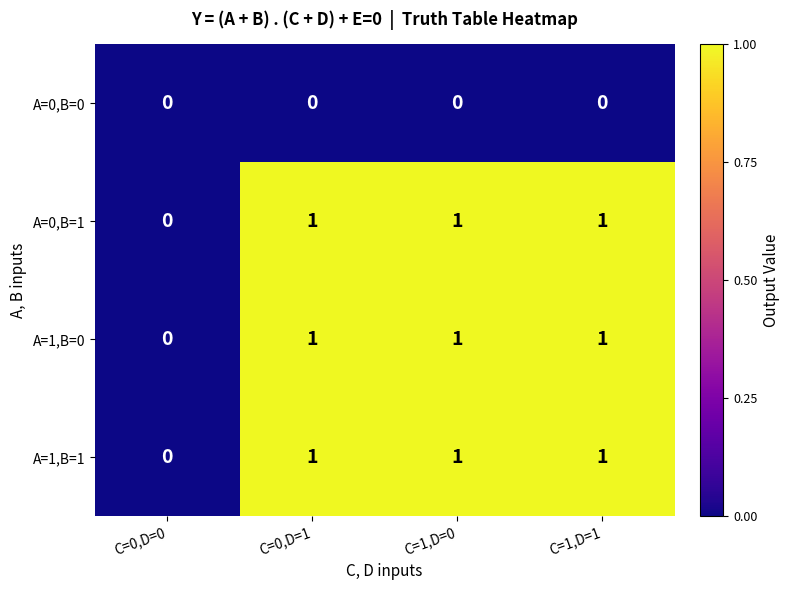

Which category has the lowest value in the A=0,B=1 series?

C=0,D=0